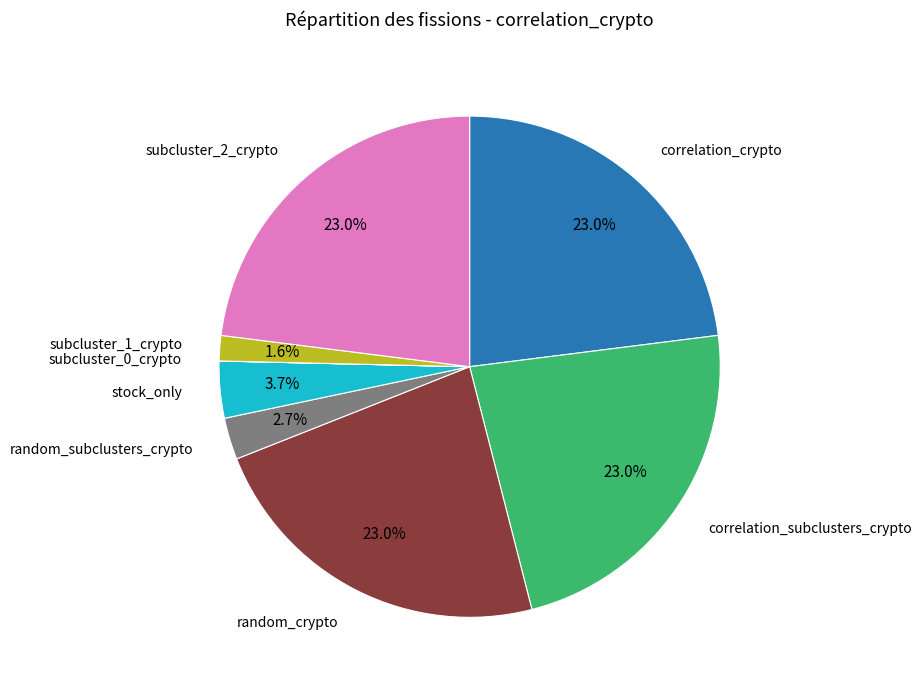

Is the sum of stock_only and random_crypto greater than half?

No